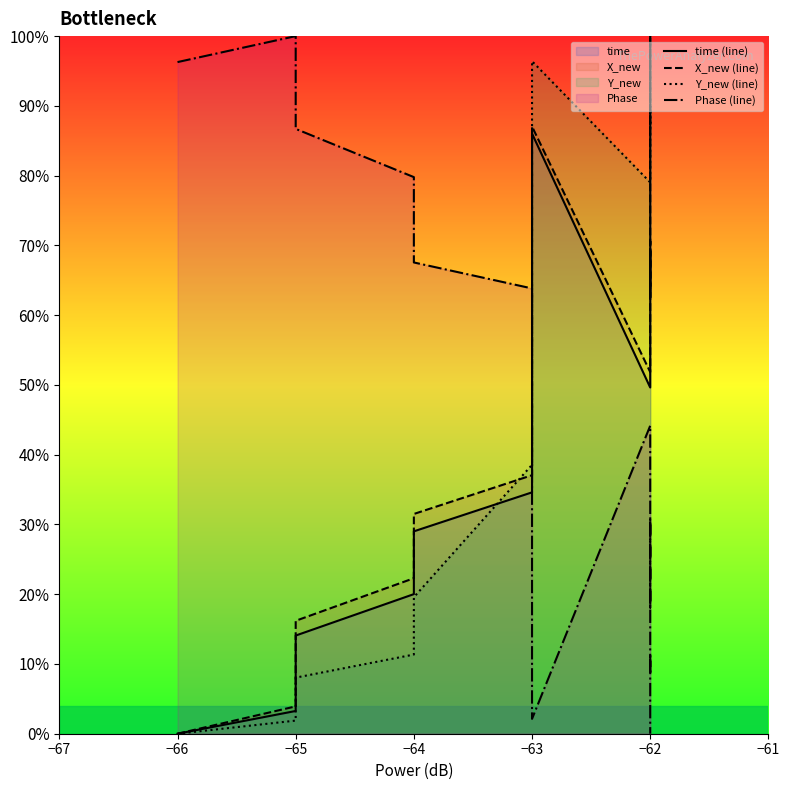

What position from the left is −61?

7